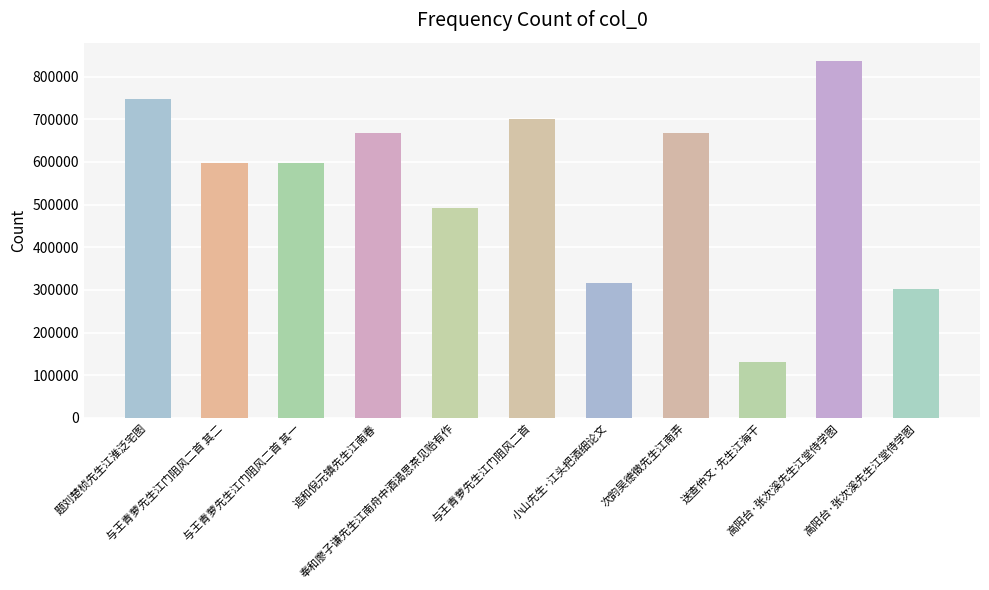

Are the bars horizontal?

No